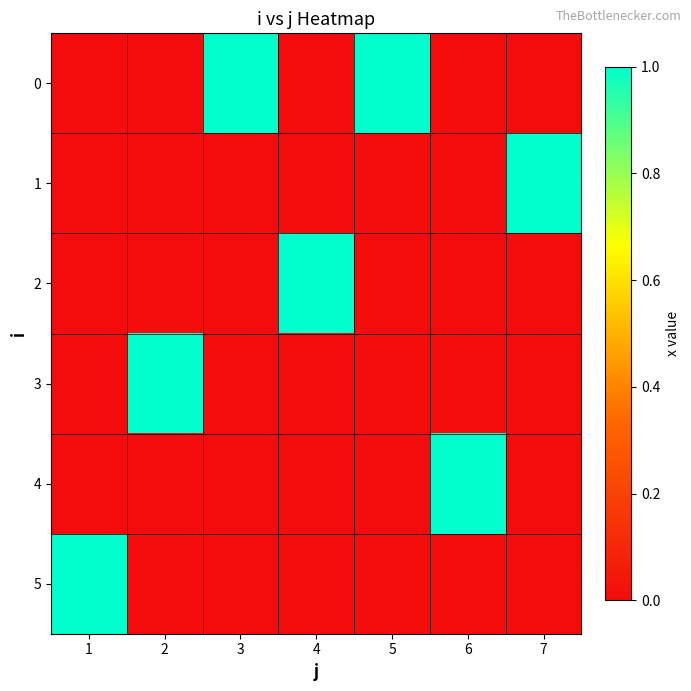

Which category has the highest value across all series?

3